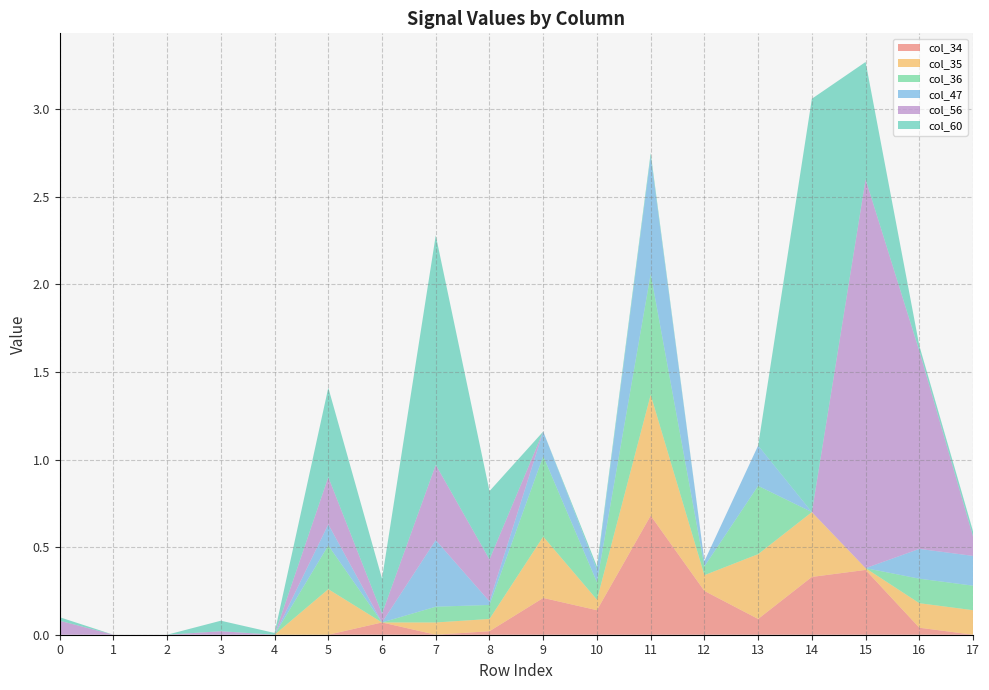

Reading left to right, what are all the values shown in this chart?

col_34: 0.0	0.0	0.0	0.0	0.0	0.0	0.1	0.0	0.0	0.2	0.1	0.7	0.2	0.1	0.3	0.4	0.0	0.0
col_35: 0.0	0.0	0.0	0.0	0.0	0.3	0.0	0.1	0.1	0.3	0.1	0.7	0.1	0.4	0.4	0.0	0.1	0.1
col_36: 0.0	0.0	0.0	0.0	0.0	0.2	0.0	0.1	0.1	0.5	0.1	0.7	0.1	0.4	0.0	0.0	0.1	0.1
col_47: 0.0	0.0	0.0	0.0	0.0	0.1	0.0	0.4	0.0	0.1	0.1	0.7	0.0	0.2	0.0	0.0	0.2	0.2
col_56: 0.1	0.0	0.0	0.0	0.0	0.3	0.1	0.4	0.2	0.0	0.0	0.0	0.0	0.0	0.0	2.2	1.1	0.1
col_60: 0.0	0.0	0.0	0.1	0.0	0.5	0.2	1.3	0.4	0.0	0.0	0.0	0.0	0.0	2.4	0.7	0.0	0.0